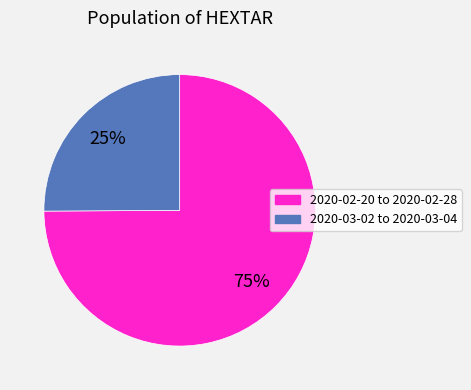

Is there any slice that represents more than half of the pie?

Yes